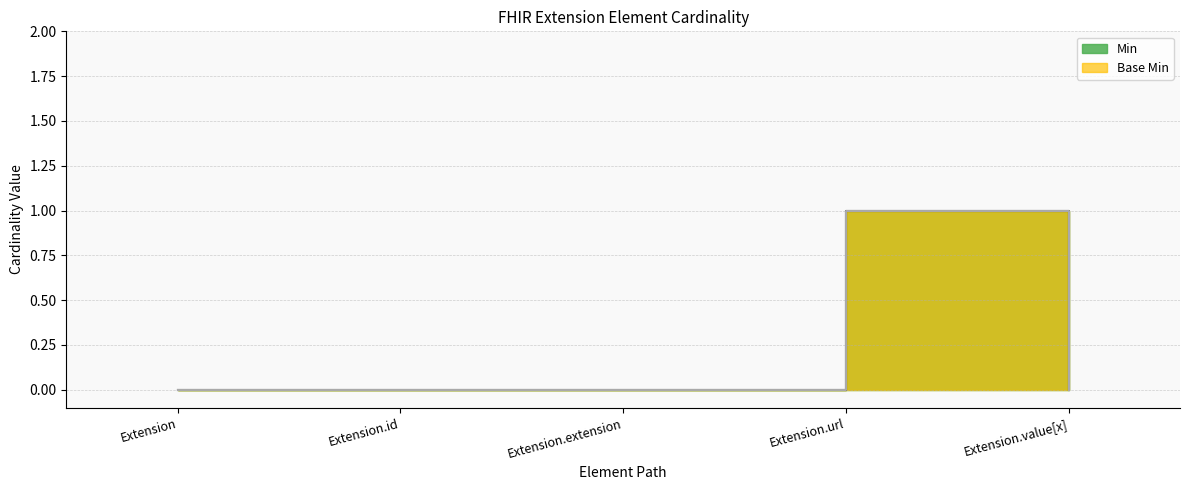

Is the value of Min at Extension.url greater than the value of Base Min at Extension?

Yes